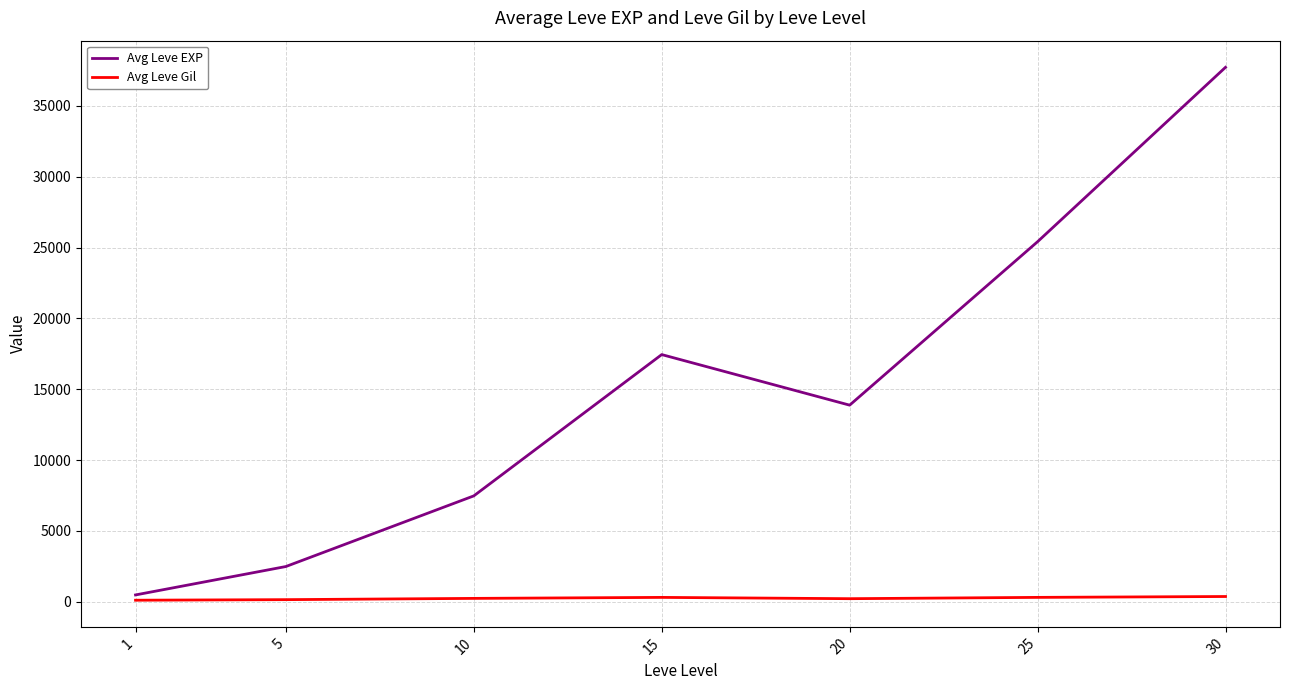

Rank the series by their maximum value, from highest to lowest.

Avg Leve EXP, Avg Leve Gil